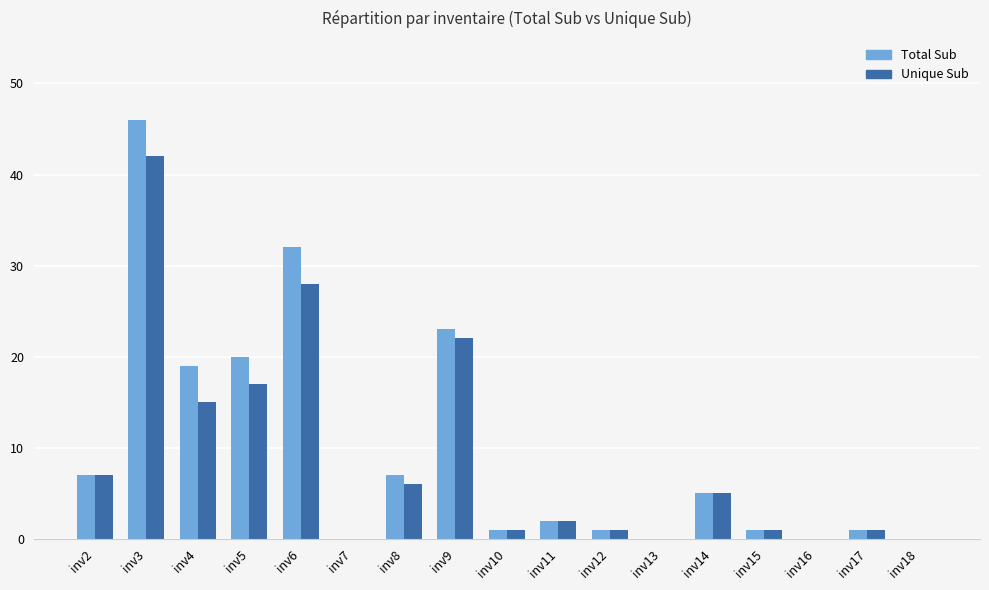

The Unique Sub series shows 22 at inv9. True or false?

True